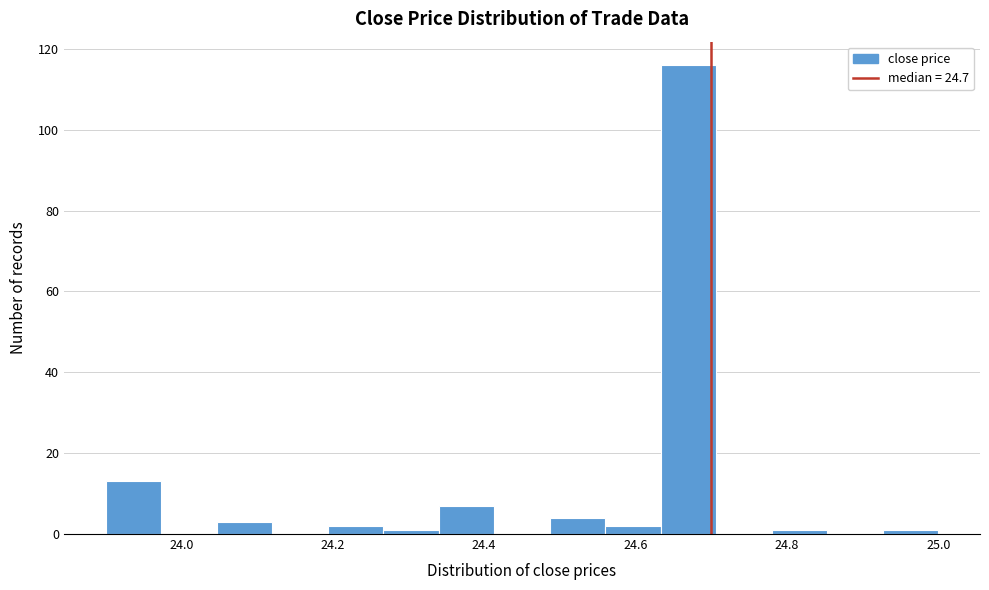

Read against the x-axis, roughly where is the centre of the tallest bar?

24.68